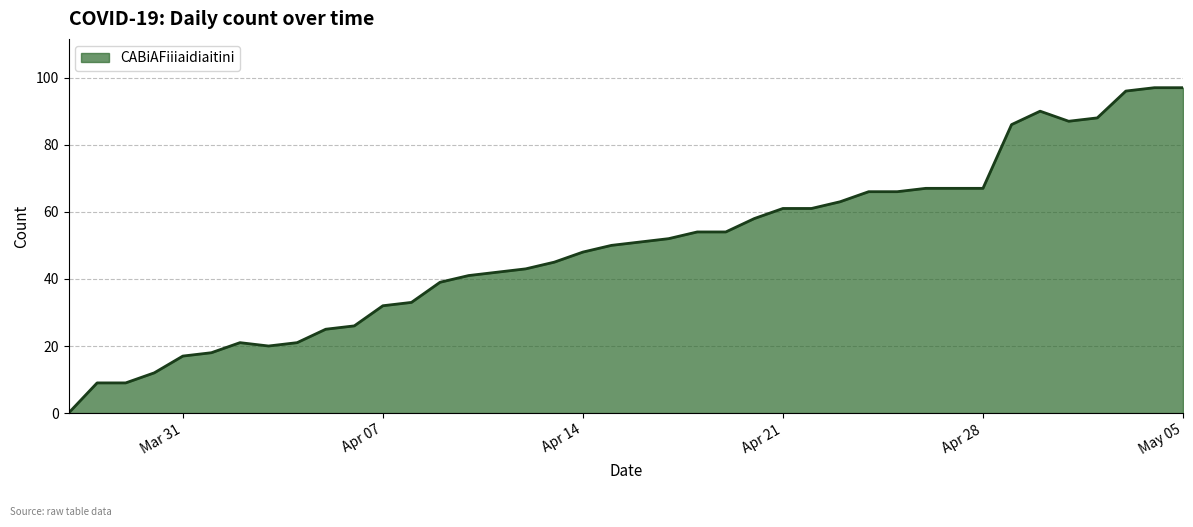

What is the maximum value shown in the chart?

97